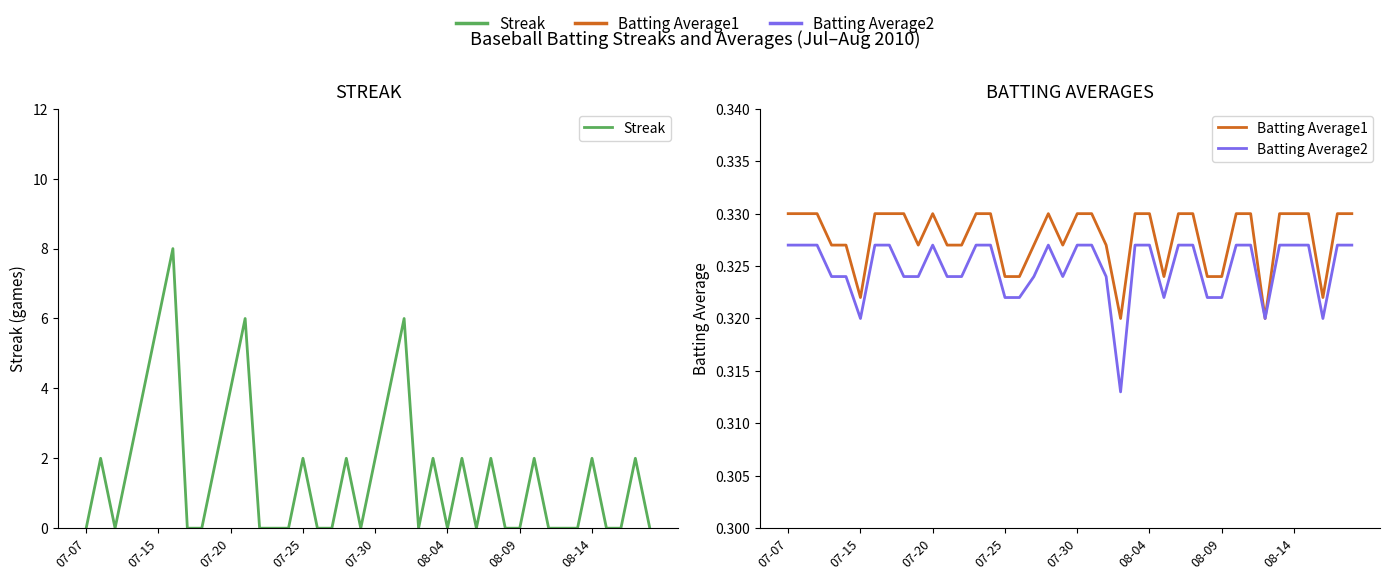

Reading left to right, list all the values displayed in this chart.

Streak: 0.0	2.0	0.0	2.0	4.0	6.0	8.0	0.0	0.0	2.0	4.0	6.0	0.0	0.0	0.0	2.0	0.0	0.0	2.0	0.0	2.0	4.0	6.0	0.0	2.0	0.0	2.0	0.0	2.0	0.0	0.0	2.0	0.0	0.0	0.0	2.0	0.0	0.0	2.0	0.0
Batting Average1: 0.3	0.3	0.3	0.3	0.3	0.3	0.3	0.3	0.3	0.3	0.3	0.3	0.3	0.3	0.3	0.3	0.3	0.3	0.3	0.3	0.3	0.3	0.3	0.3	0.3	0.3	0.3	0.3	0.3	0.3	0.3	0.3	0.3	0.3	0.3	0.3	0.3	0.3	0.3	0.3
Batting Average2: 0.3	0.3	0.3	0.3	0.3	0.3	0.3	0.3	0.3	0.3	0.3	0.3	0.3	0.3	0.3	0.3	0.3	0.3	0.3	0.3	0.3	0.3	0.3	0.3	0.3	0.3	0.3	0.3	0.3	0.3	0.3	0.3	0.3	0.3	0.3	0.3	0.3	0.3	0.3	0.3